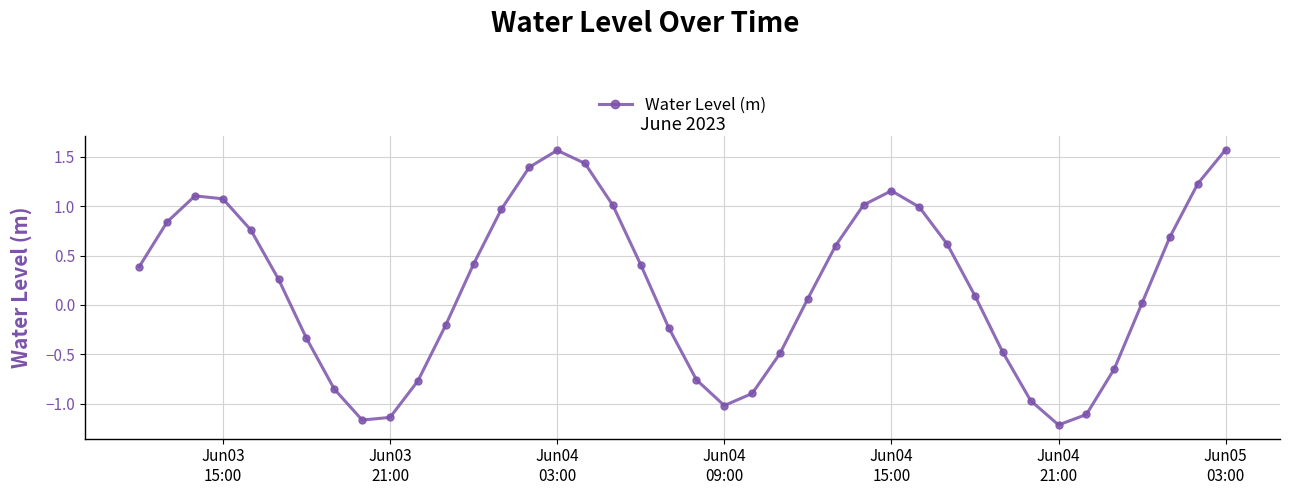

How many points are lower than both their immediate neighbors (excluding endpoints)?

3